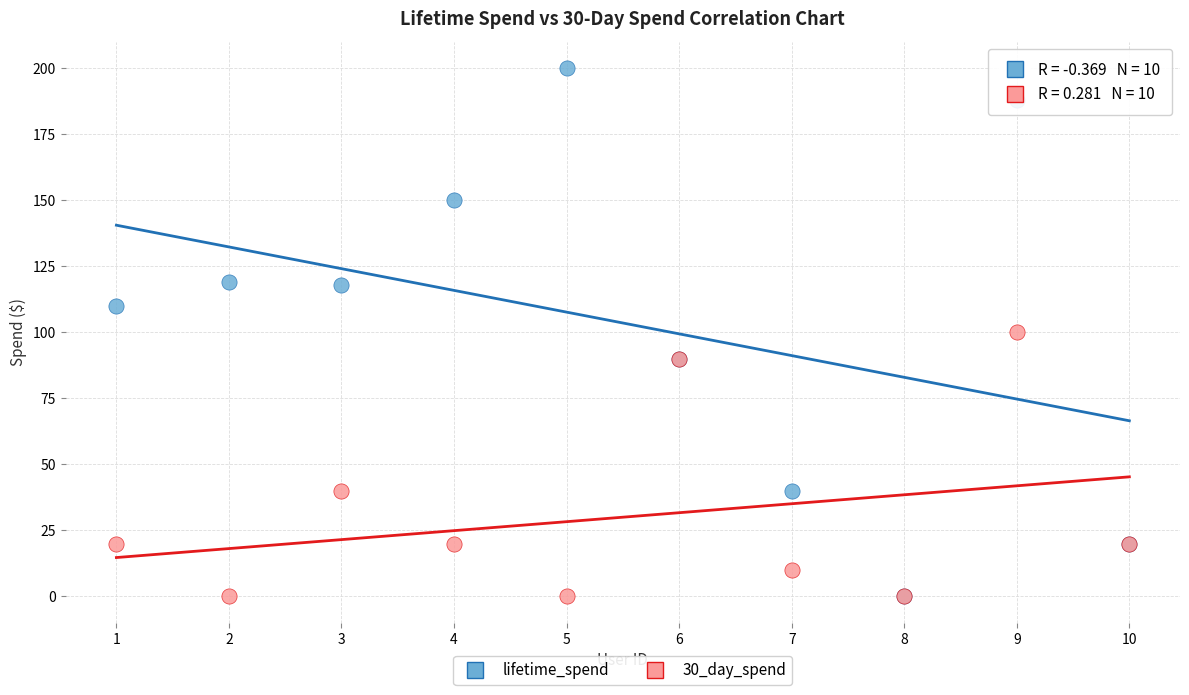

Which series reaches the maximum Y coordinate?

lifetime_spend